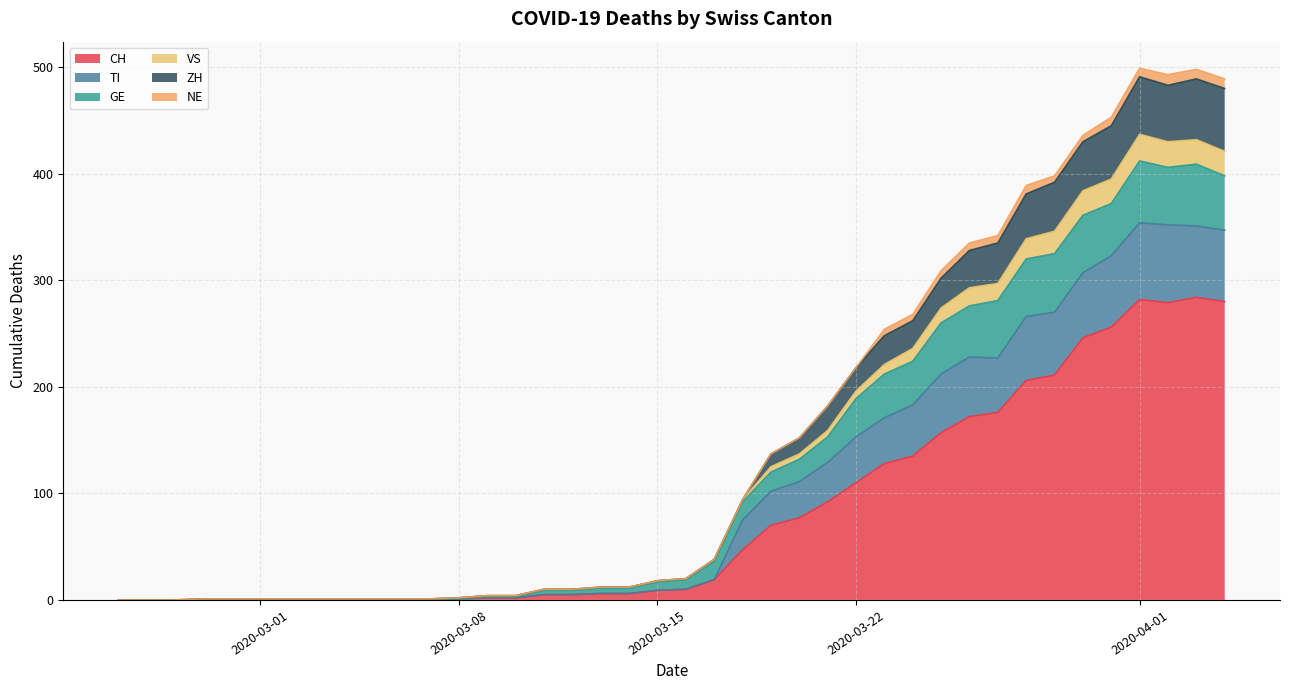

The value of CH at 2020-03-17 is 19. True or false?

True